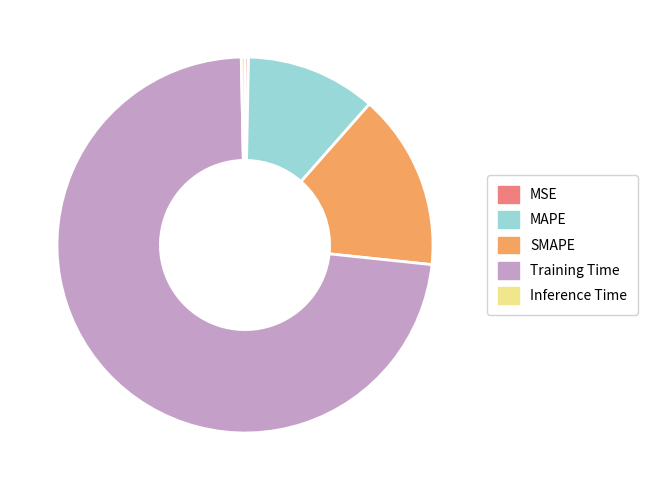

Which category has the biggest portion of the pie?

Training Time